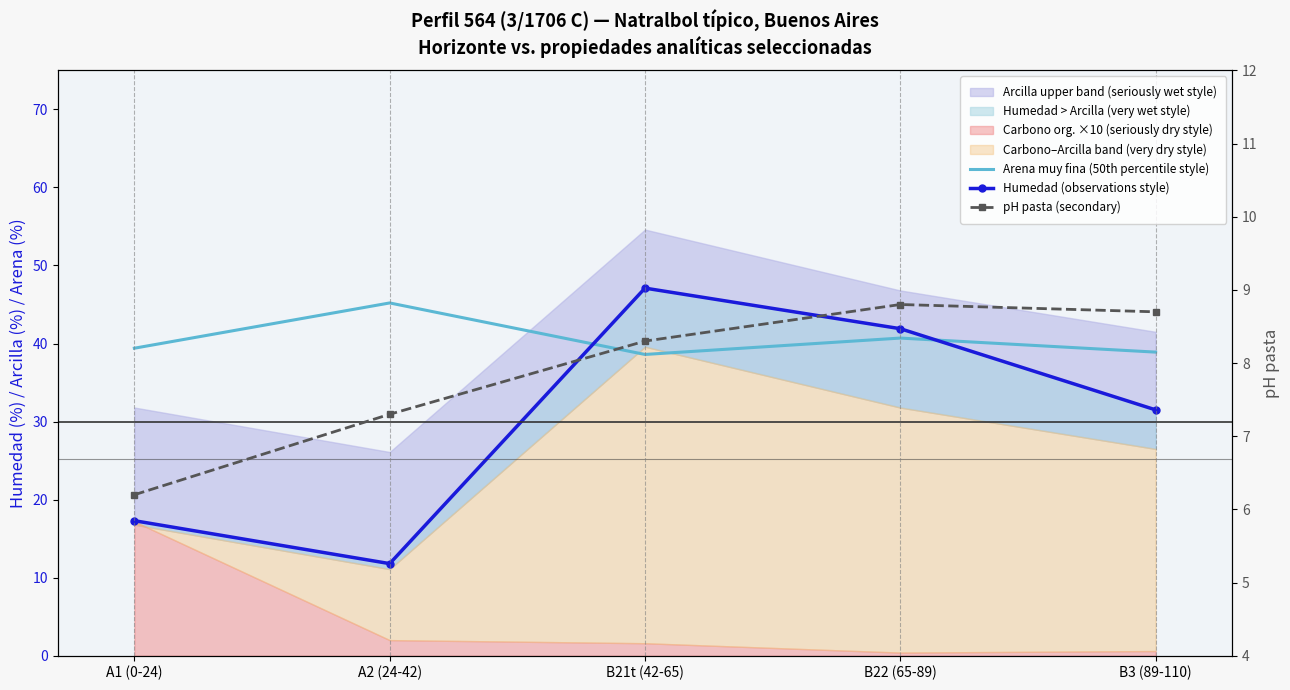

What is the label of the 4th point from the right?

A2 (24-42)